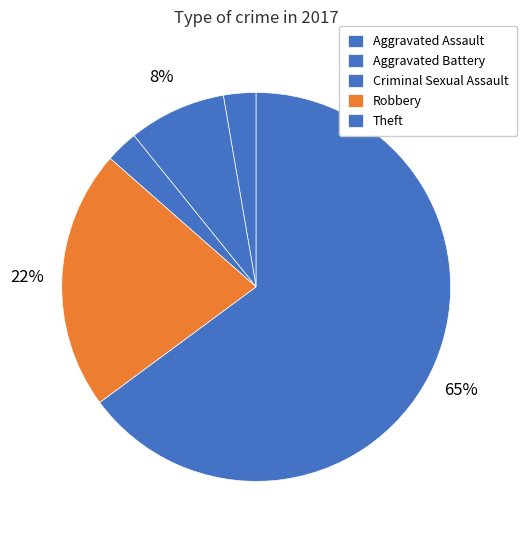

What percentage is the Aggravated Assault slice, to the nearest percent?

1%